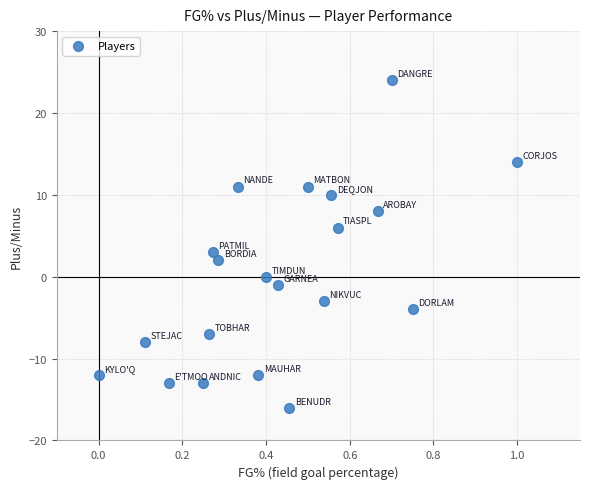

What Y value in the scatter plot is closest to 4?

3